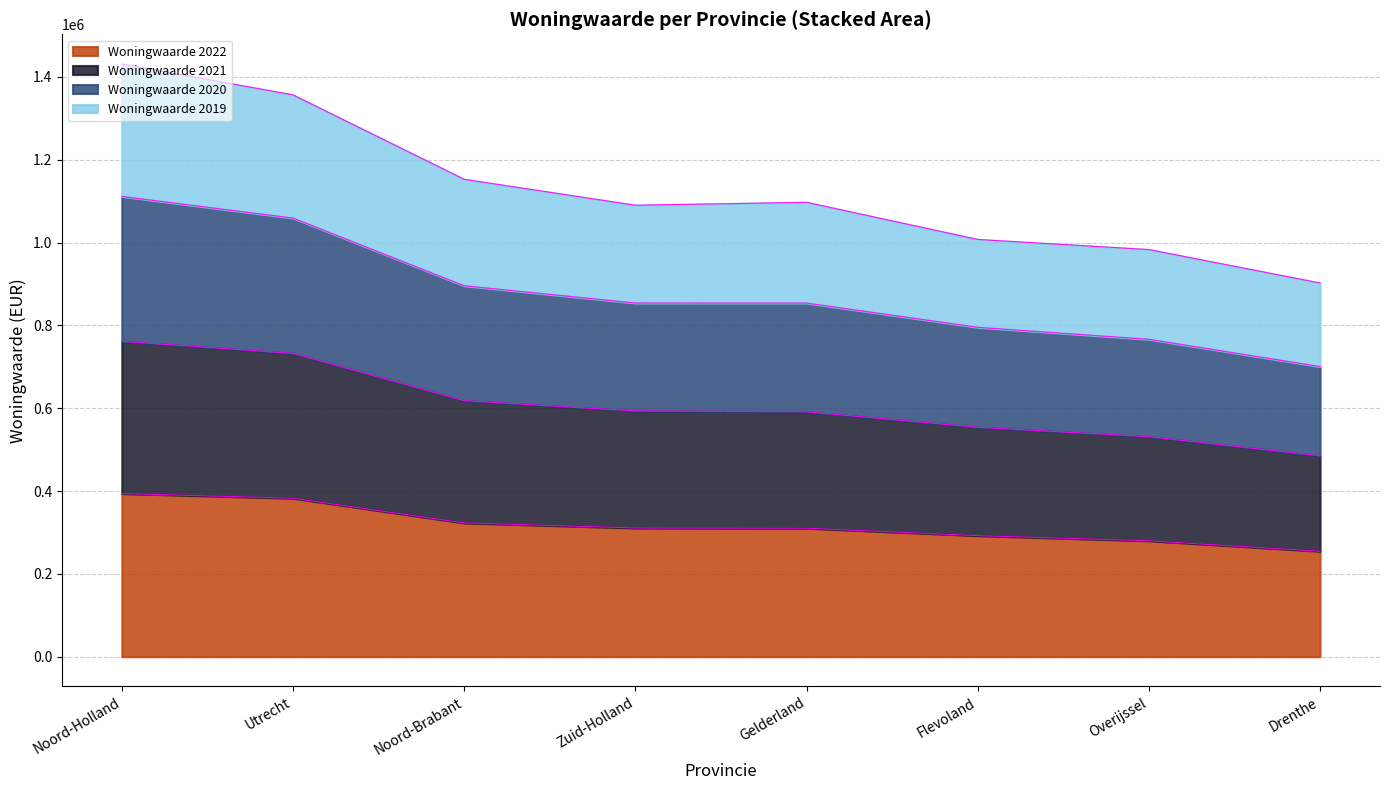

Does the chart display data point markers on the line(s)?

No